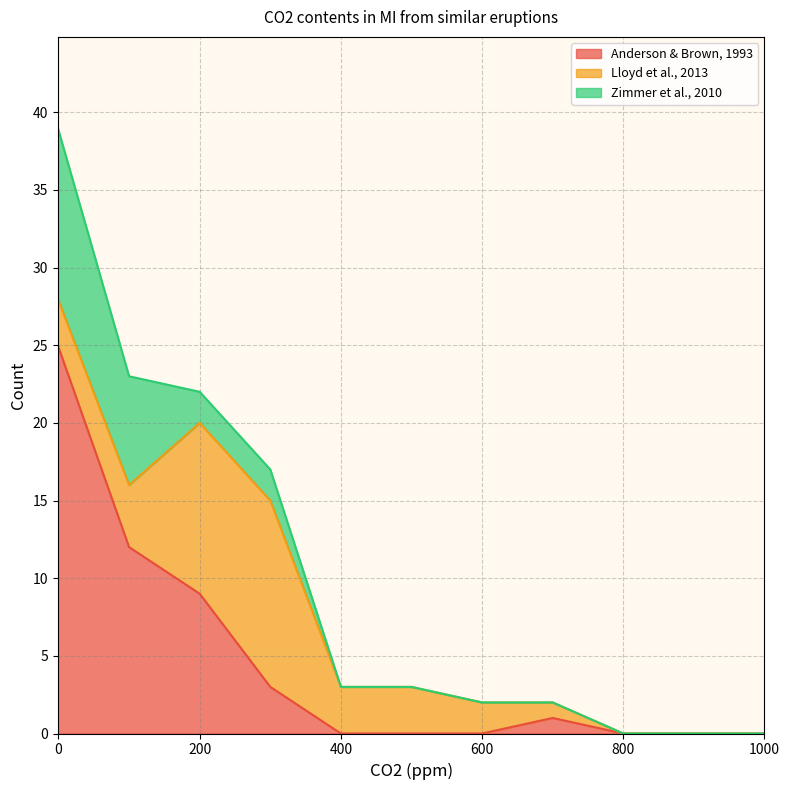

What is the value of the Lloyd et al., 2013 point at the 5th from the left?

3